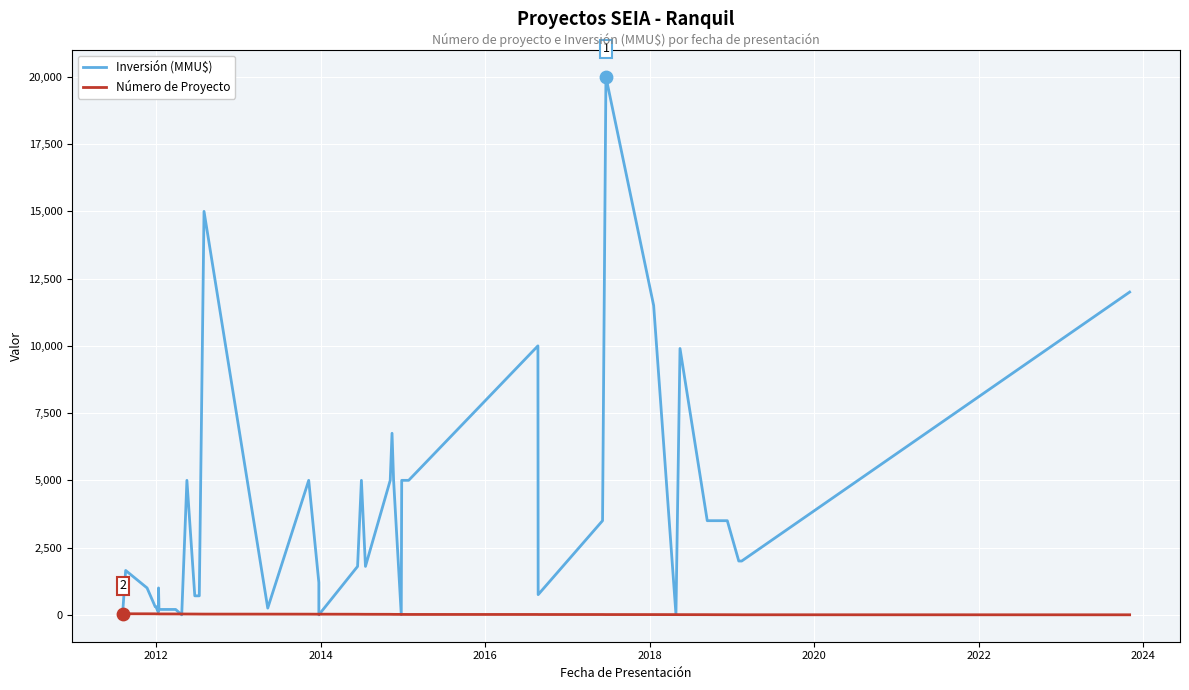

Which series contains the lowest Y value?

Inversión (MMU$)